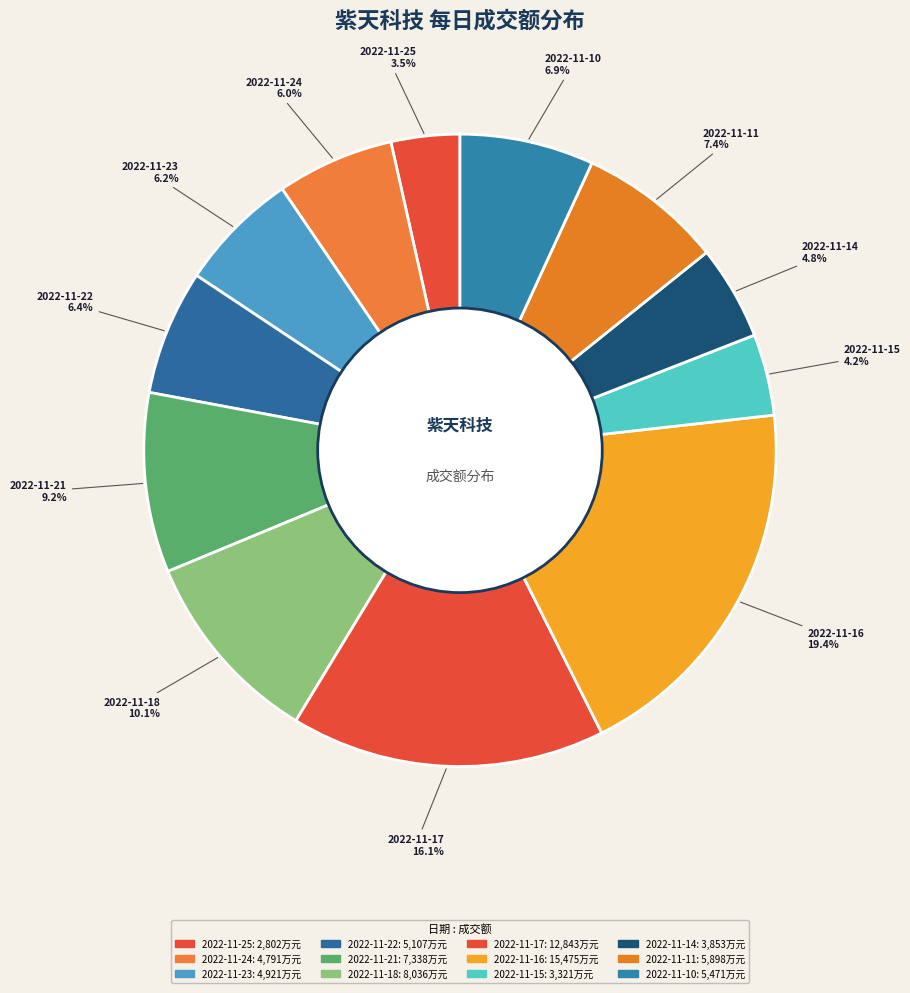

Which has a higher value, 2022-11-17 or 2022-11-14?

2022-11-17